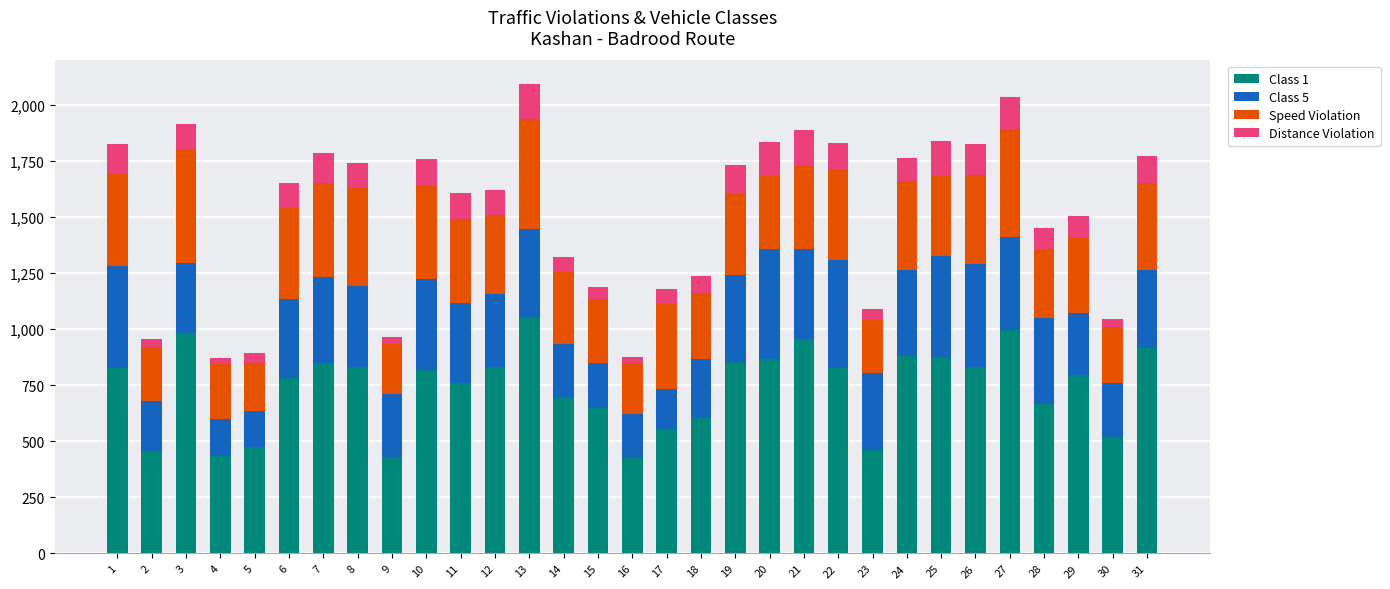

Are the bars grouped side by side (vs. stacked)?

No